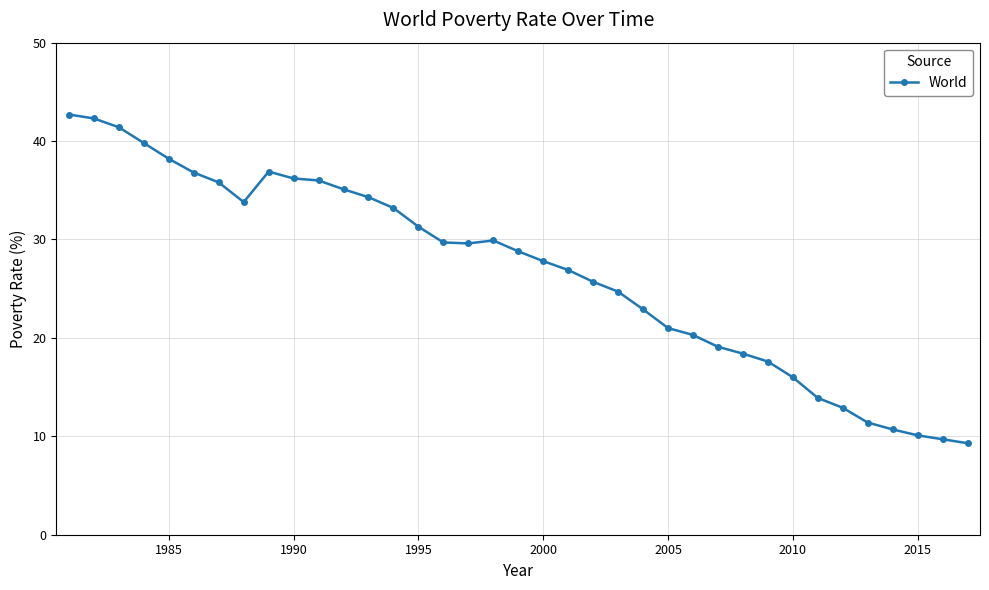

What is the greatest value displayed?

42.7